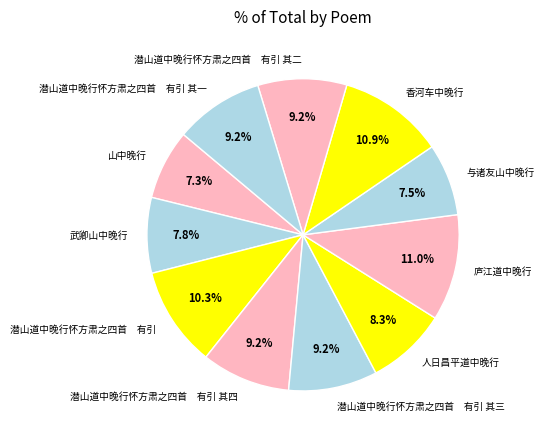

What is the total percentage of 潜山道中晚行怀方肃之四首 有引 其四 and 潜山道中晚行怀方肃之四首 有引 其一?

18.4%